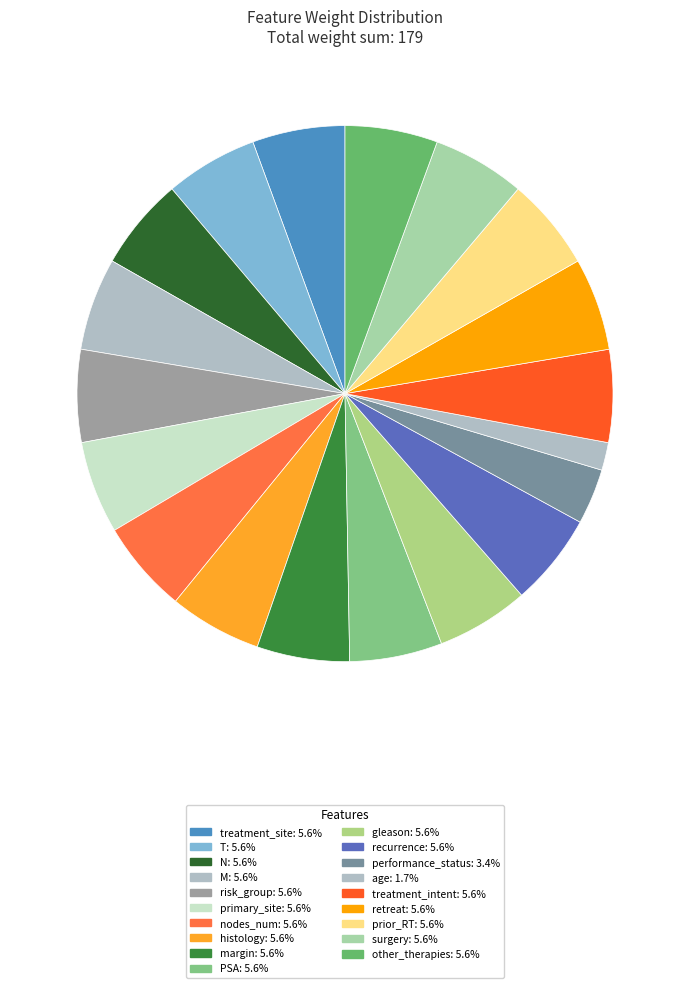

Does any single category account for the majority?

No